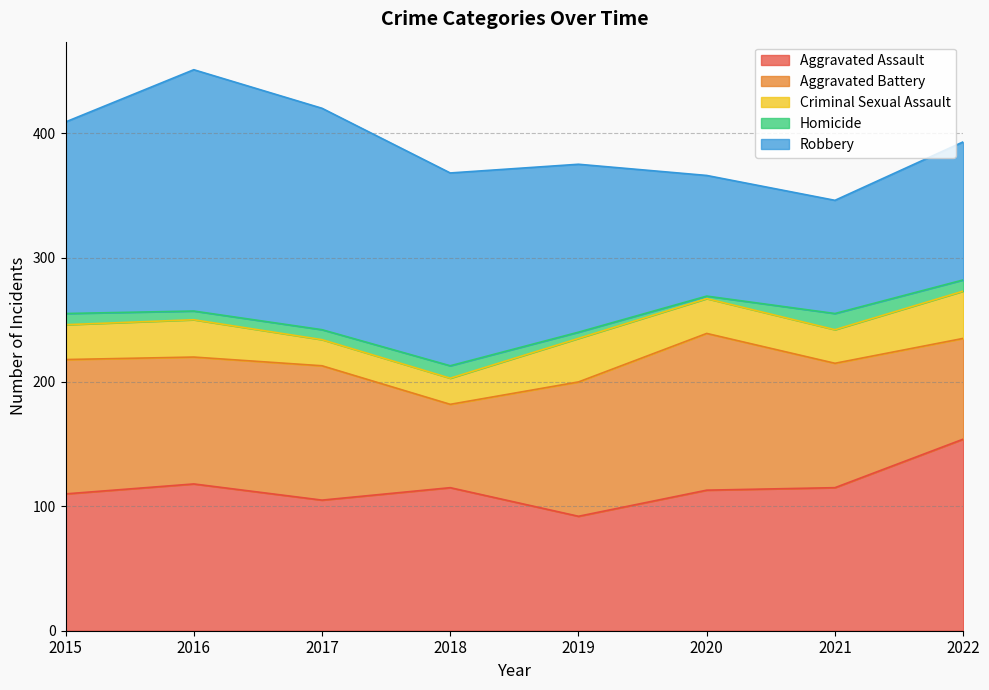

What are all the series names shown in the legend?

Aggravated Assault, Aggravated Battery, Criminal Sexual Assault, Homicide, Robbery